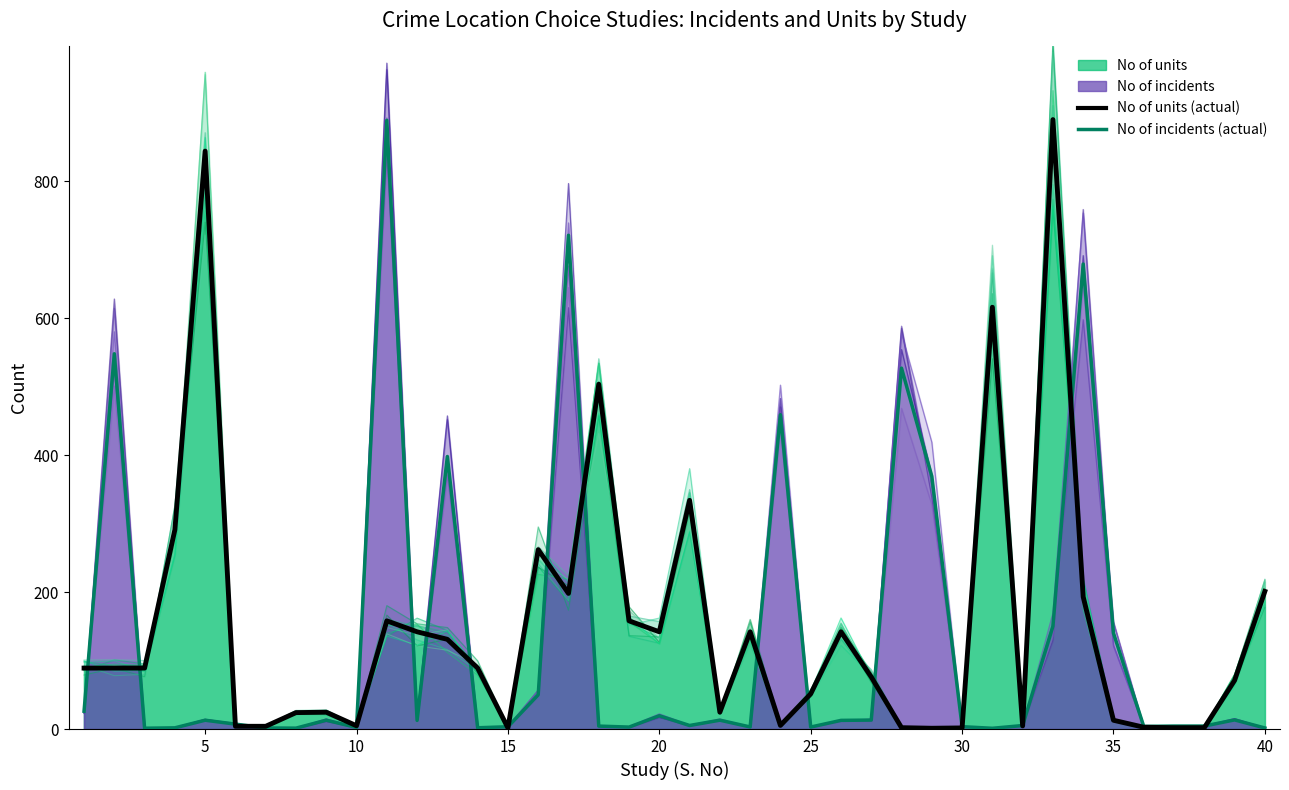

How many values in the No of incidents (actual) series are below 12?

20